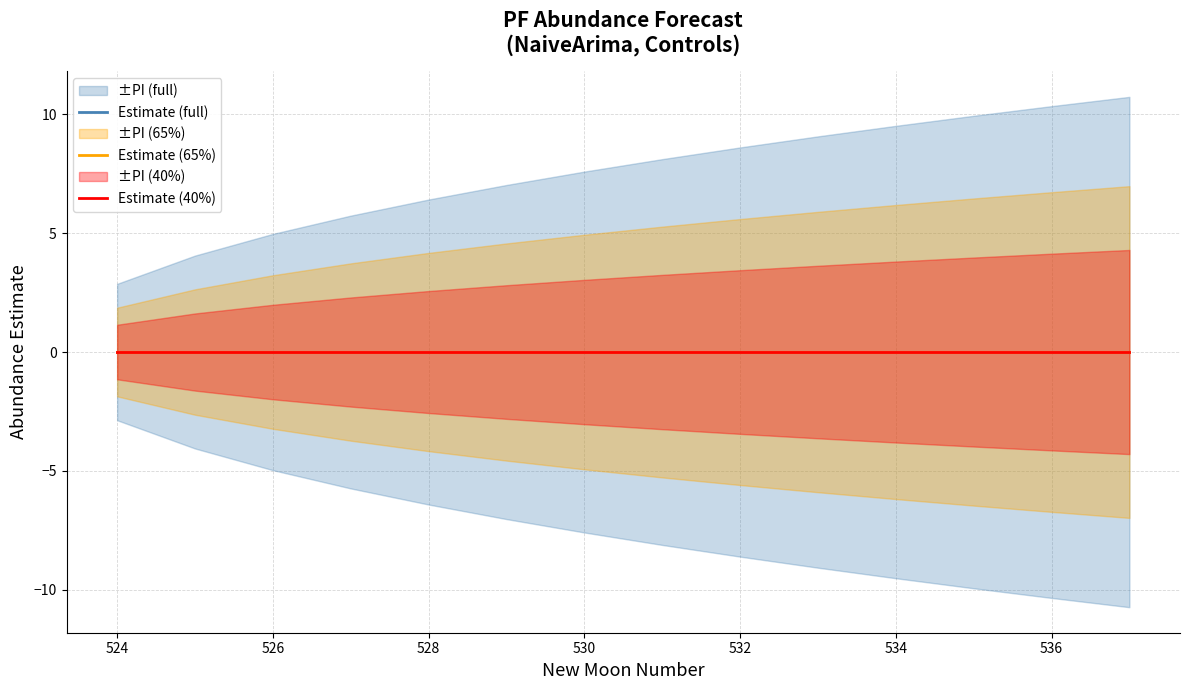

Count the number of categories in the chart.

14